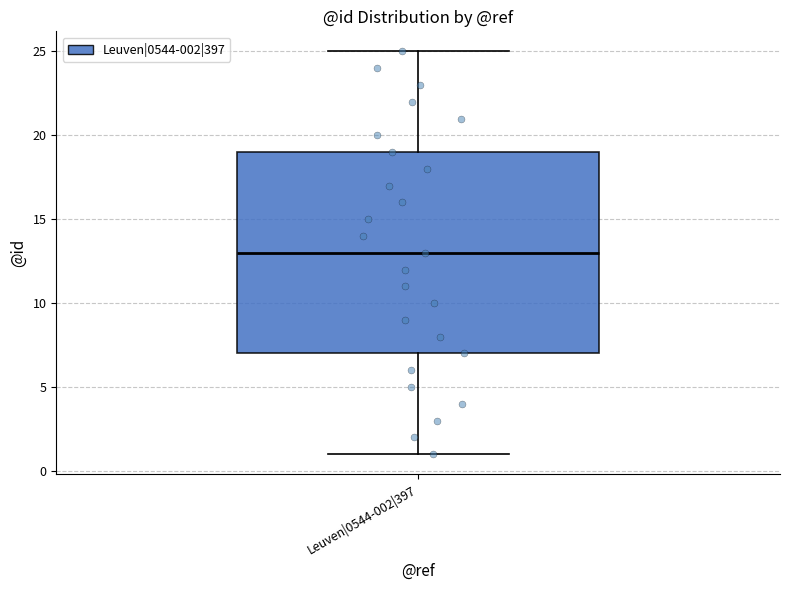

Where does the upper whisker of the box for Leuven|0544-002|397 end on the y-axis? The values are not printed on the chart, so give them approximately, as read against the axis.

25